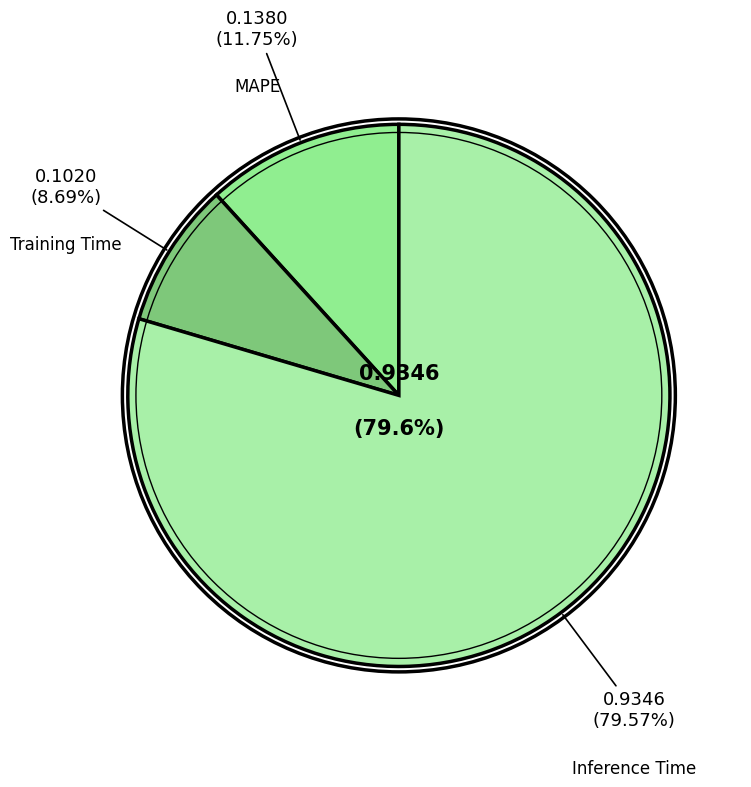

To the nearest percent, what portion does Inference Time represent?

80%